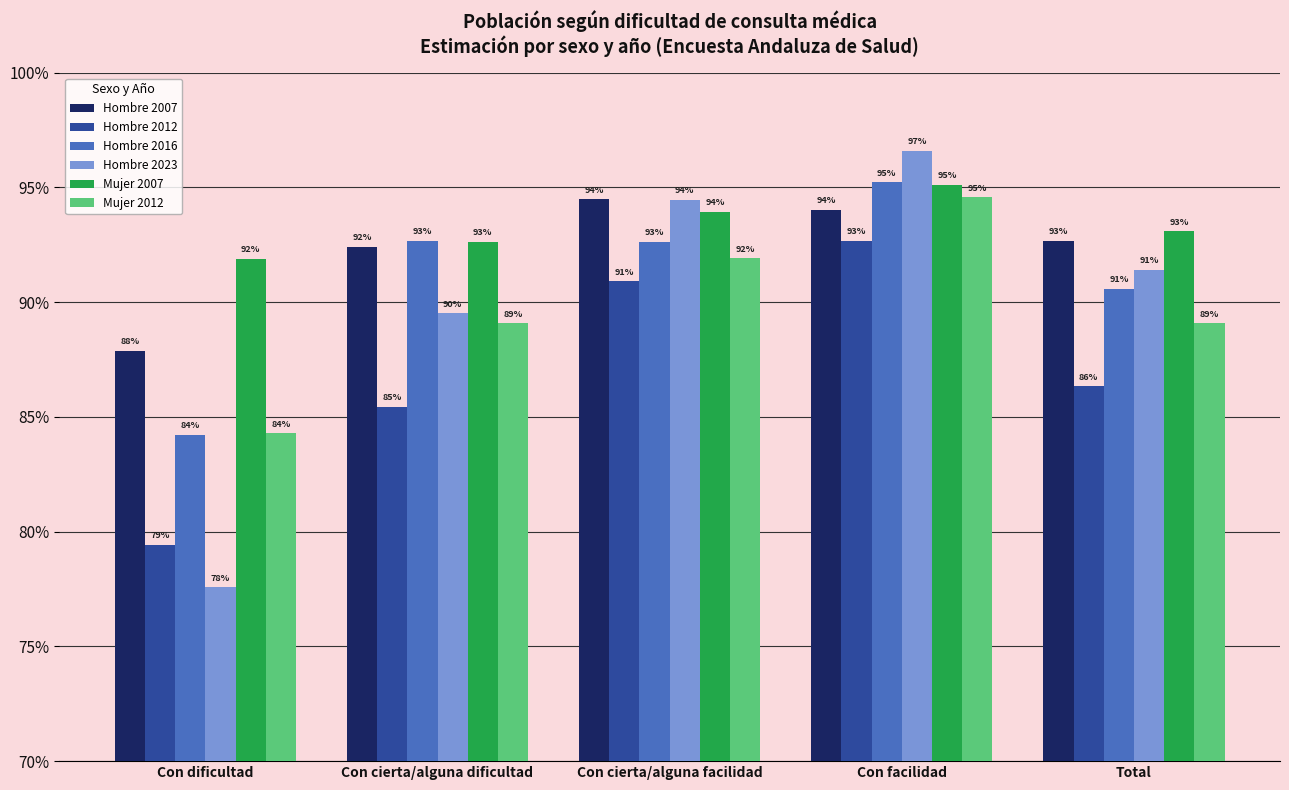

Are the bars grouped side by side (vs. stacked)?

Yes